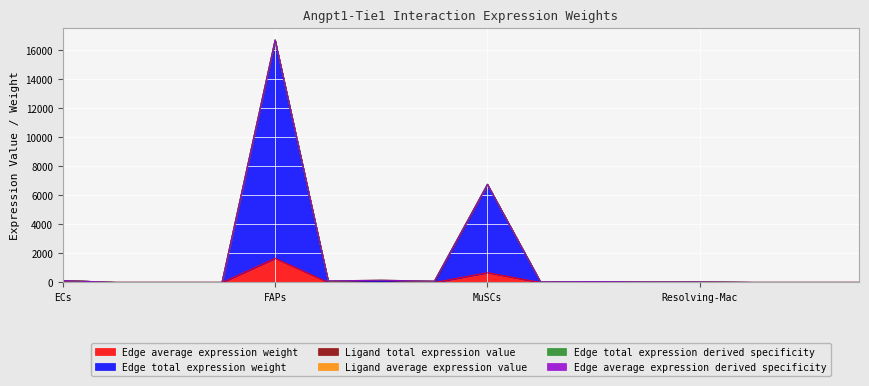

What is the sum of all Edge average expression weight values?

2364.0